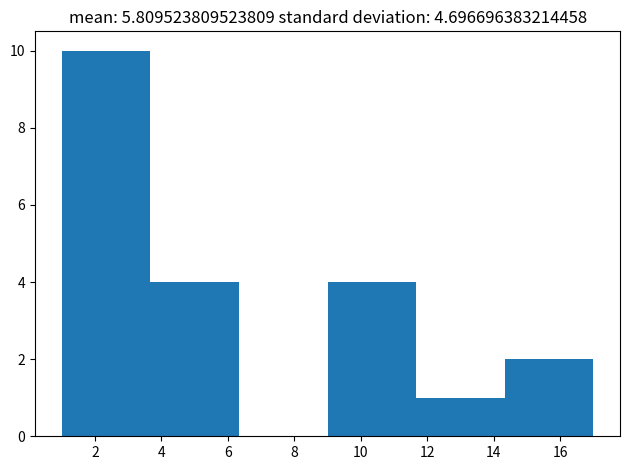

Reading left to right, list every bar in this chart as the range it spans on the x-axis followed by its height. Neither the bar edges nor the heights are printed on the chart, so give them approximately, as read against the axes.

1.0 to 3.6: 10
3.6 to 6.4: 4
6.4 to 9.0: 0
9.0 to 11.6: 4
11.6 to 14.4: 1
14.4 to 17.0: 2